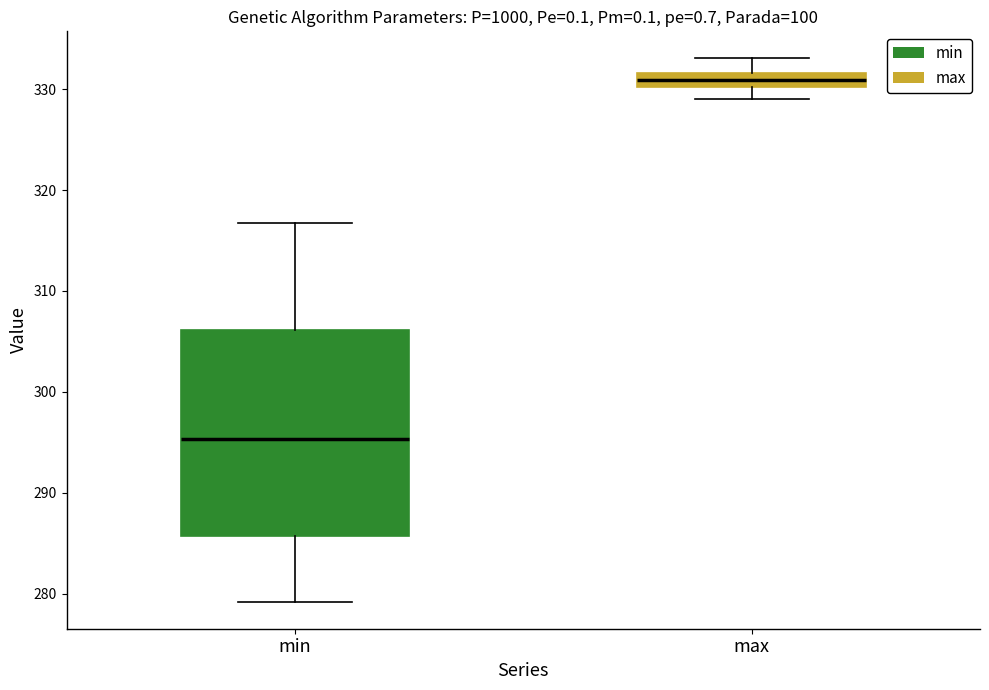

Which box is the tallest, from its lower edge to its upper edge?

min